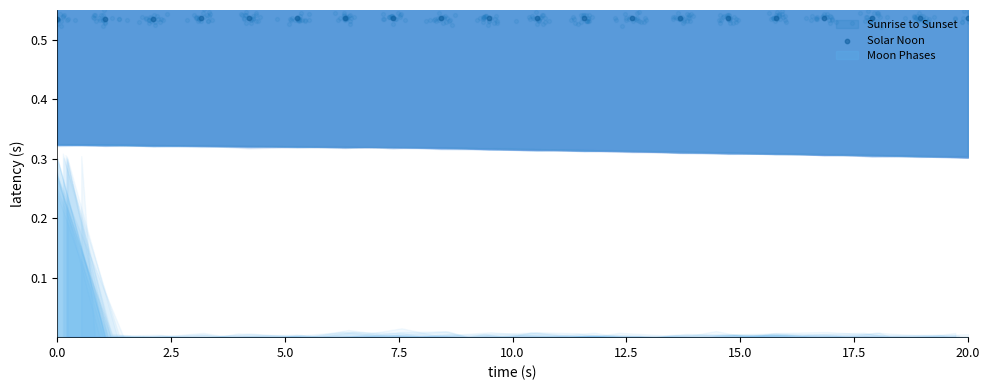

Which has a higher value, 20.0 or 0.0?

20.0